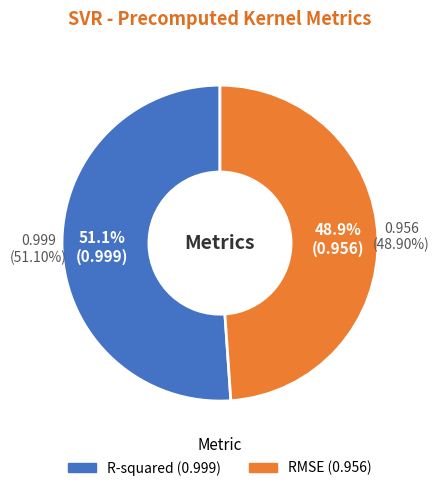

Which has a higher value, RMSE or R-squared?

R-squared